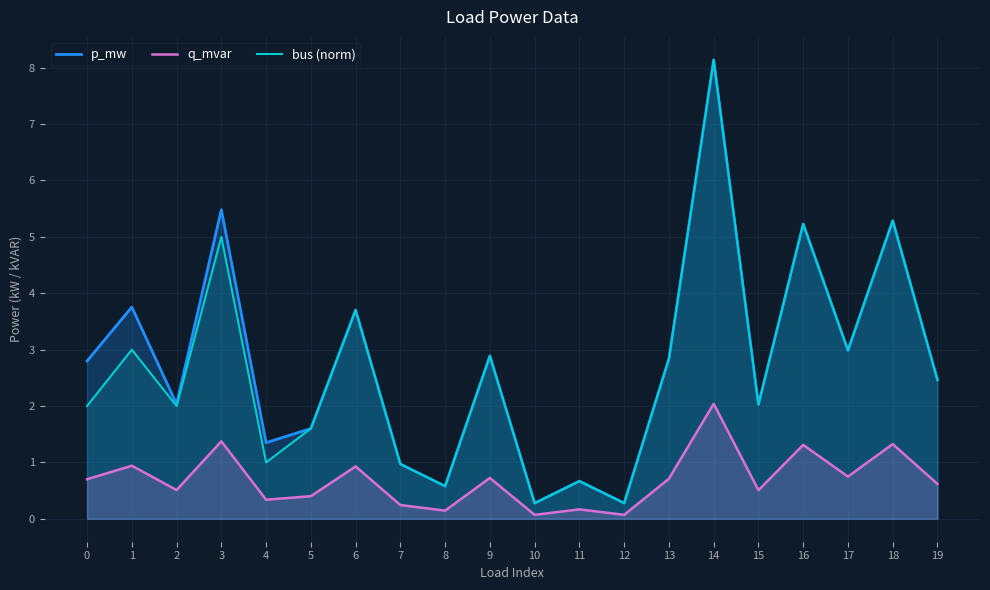

How many lines are shown in the chart?

3